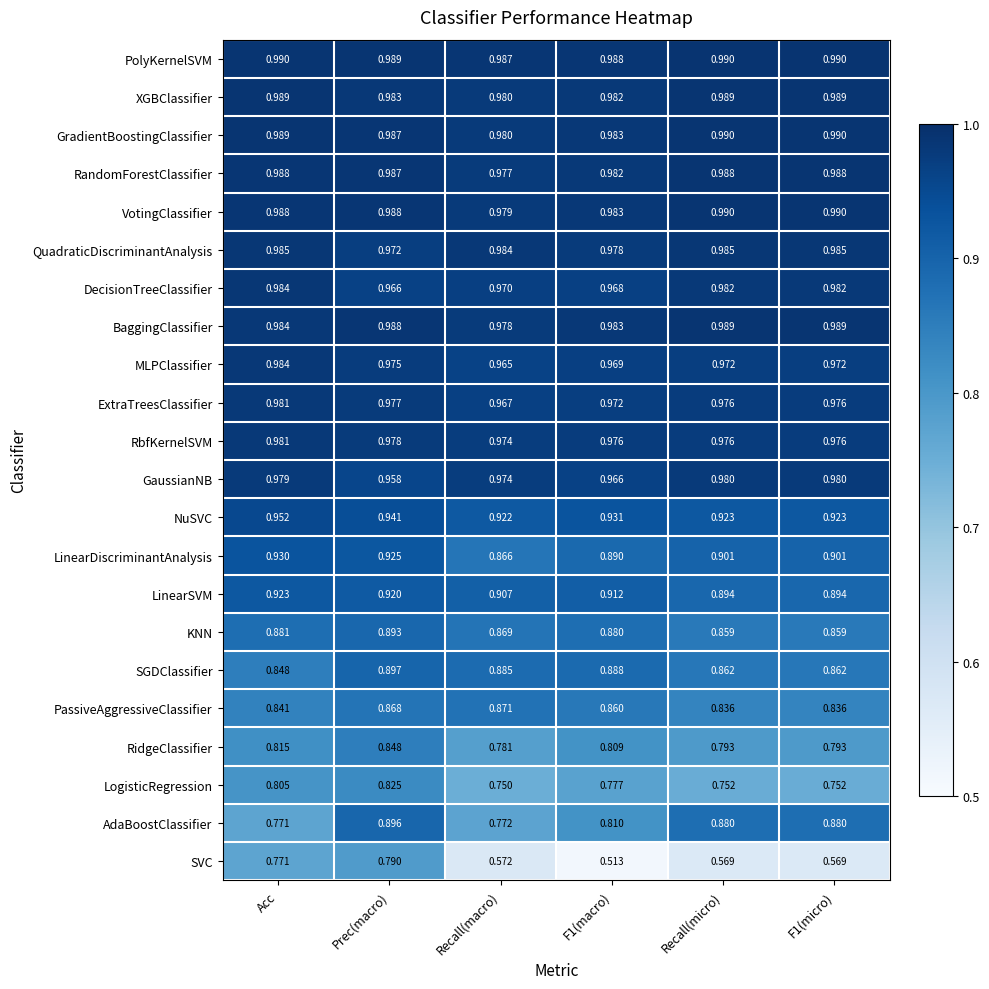

Between Recall(macro) and Recall(micro), which series saw the biggest shift?

AdaBoostClassifier